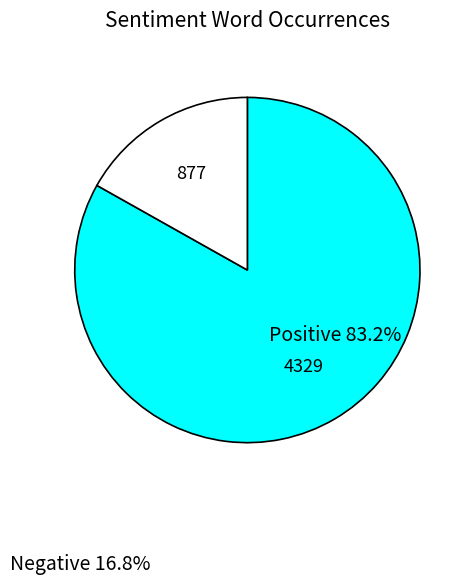

Is there any slice that represents more than half of the pie?

Yes